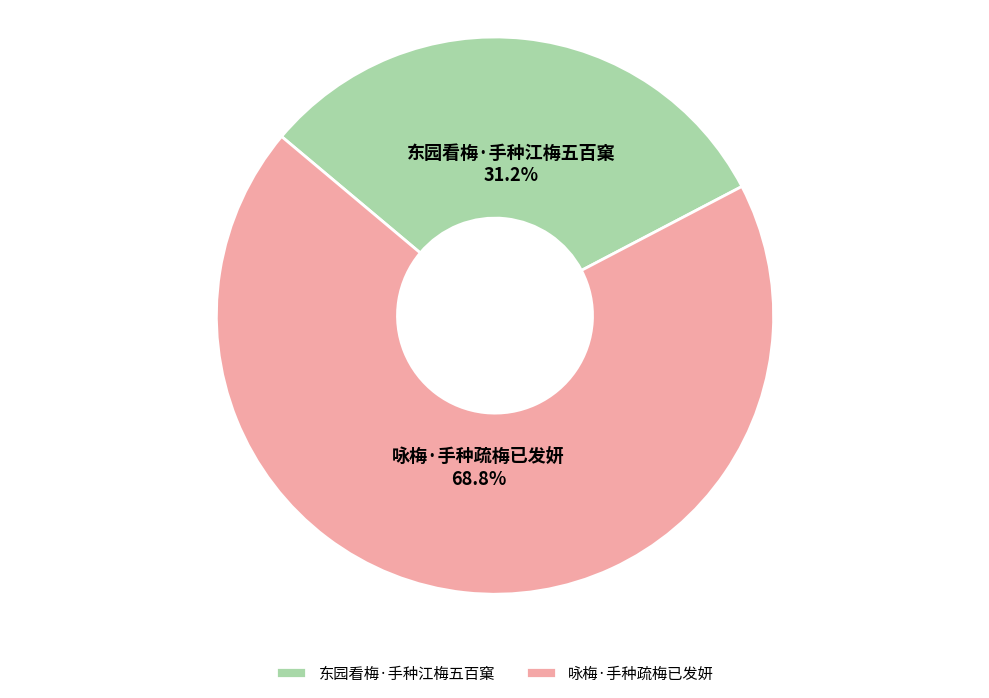

Count the number of slices in the pie.

2